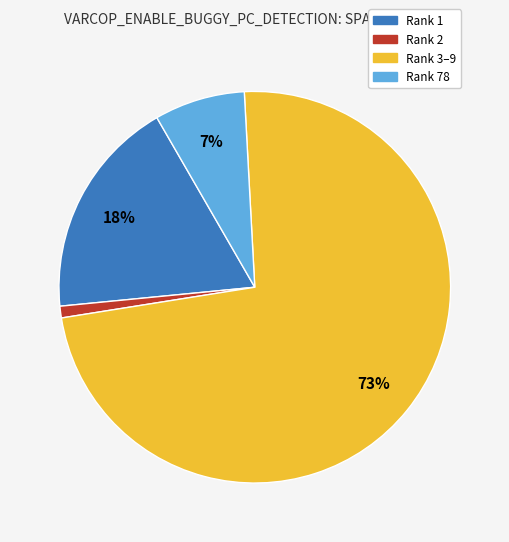

Does any single category account for the majority?

Yes